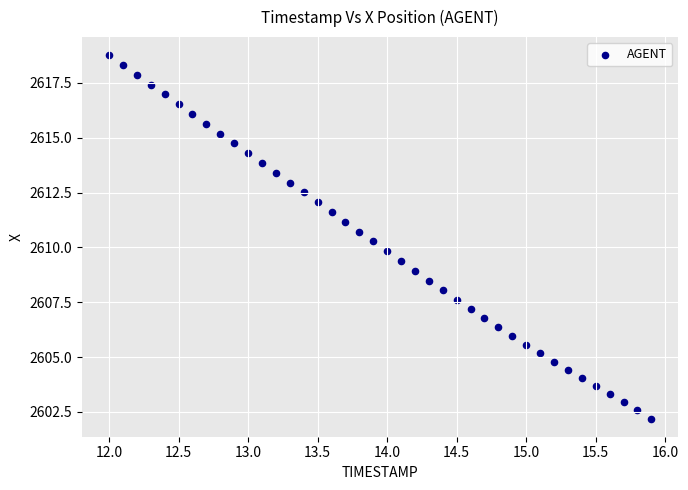

What is the range of Y values (max minus min)?

16.6